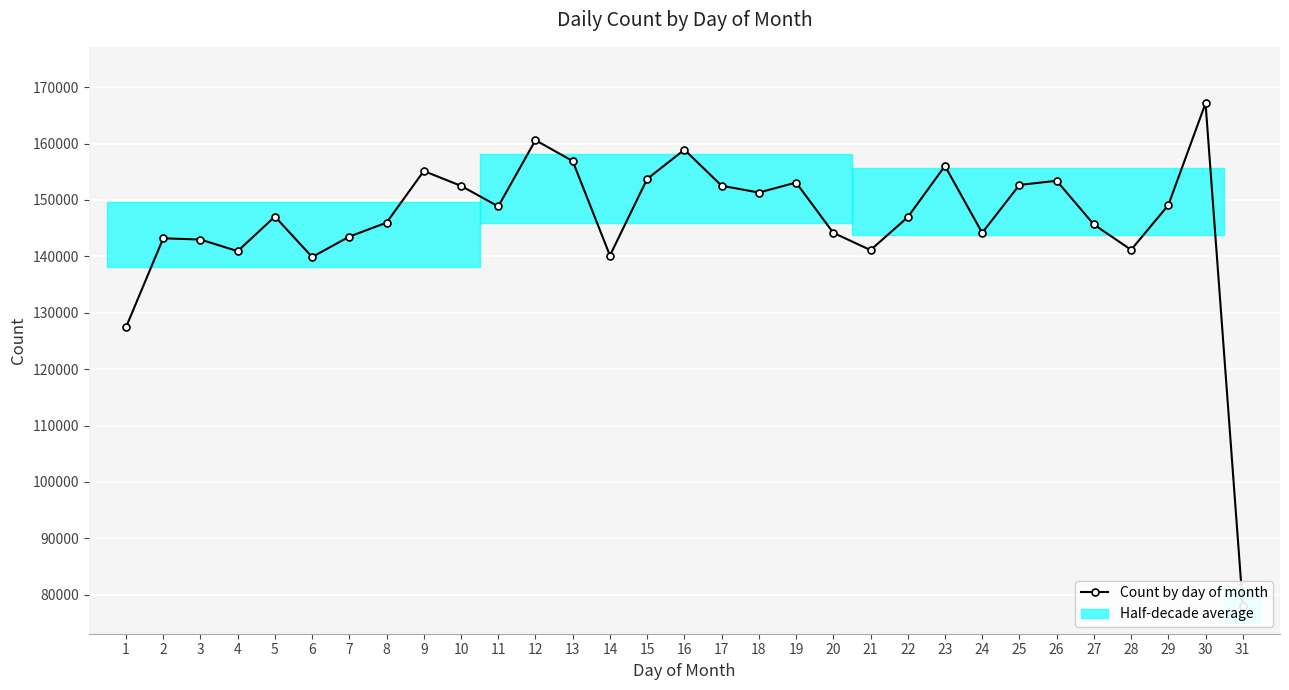

How many distinct data groups are displayed?

1